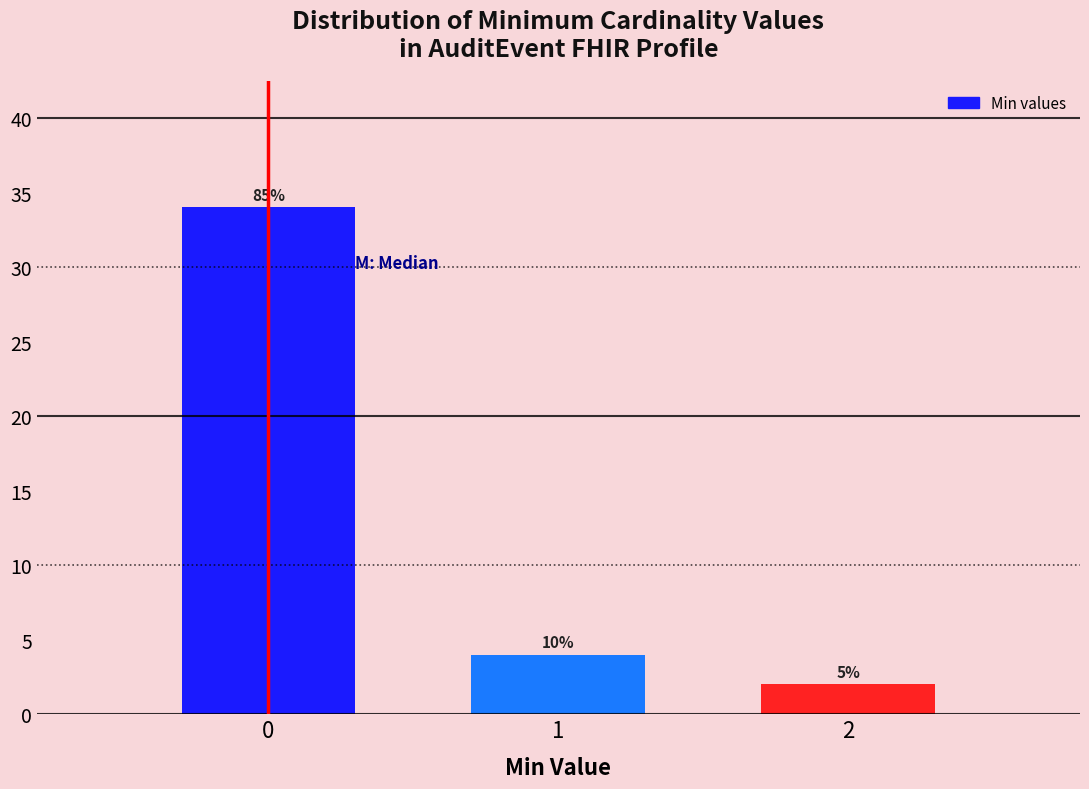

How many bars are there in total?

3